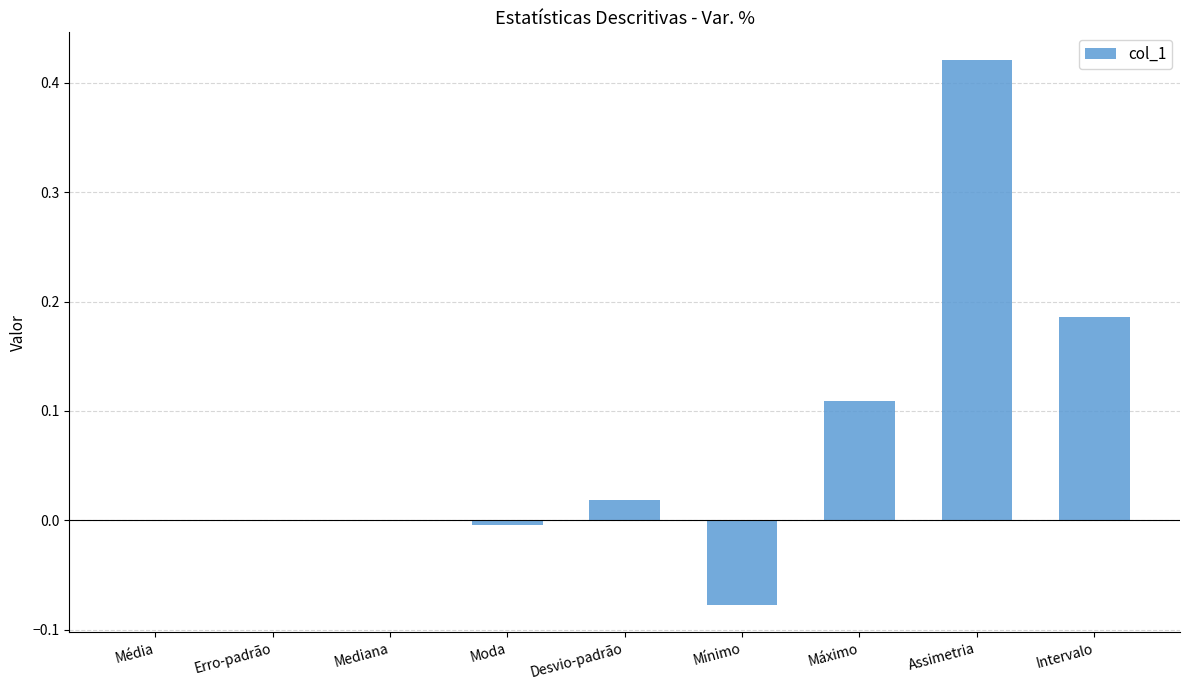

How many distinct data groups are displayed?

1